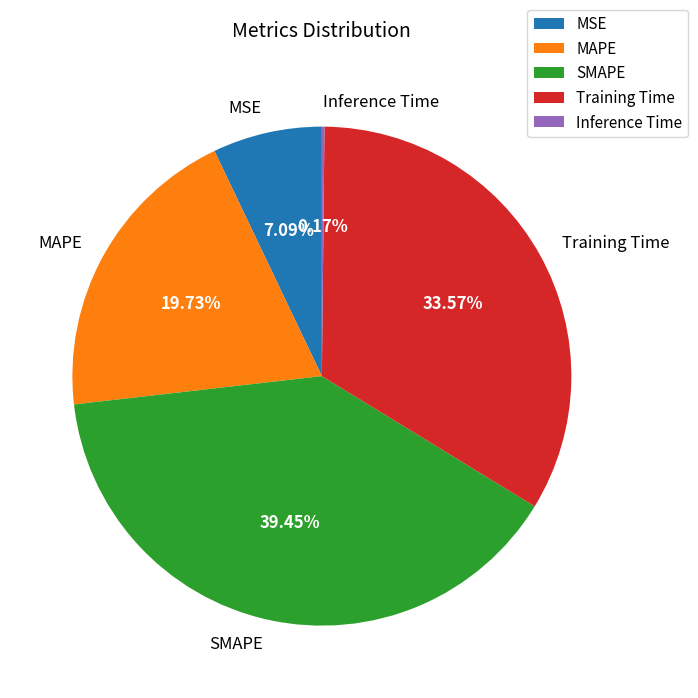

What portion of the pie excludes MSE?

92.9%